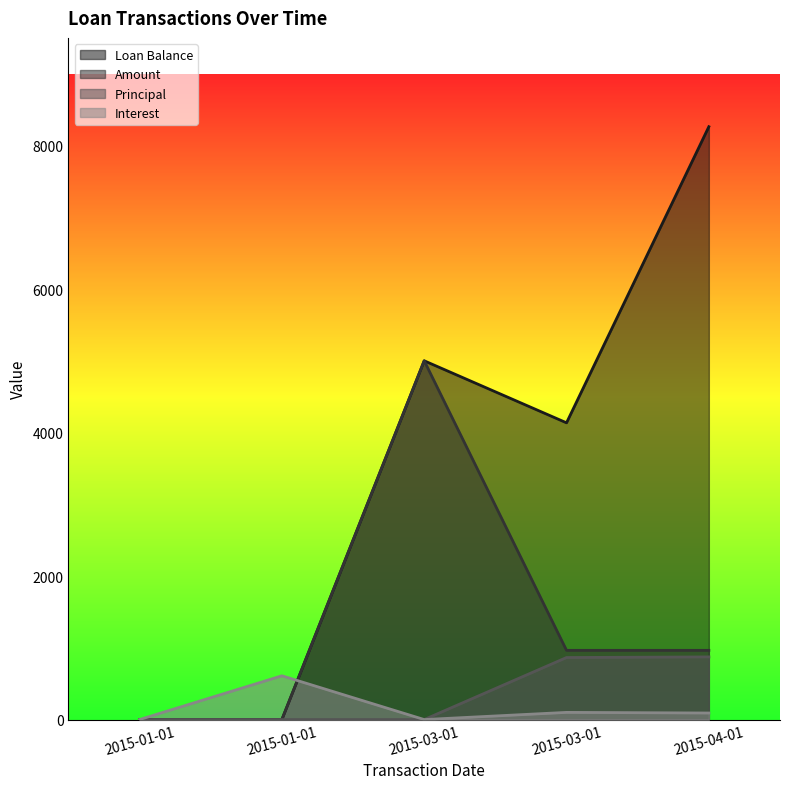

How many data points does each series have?

5